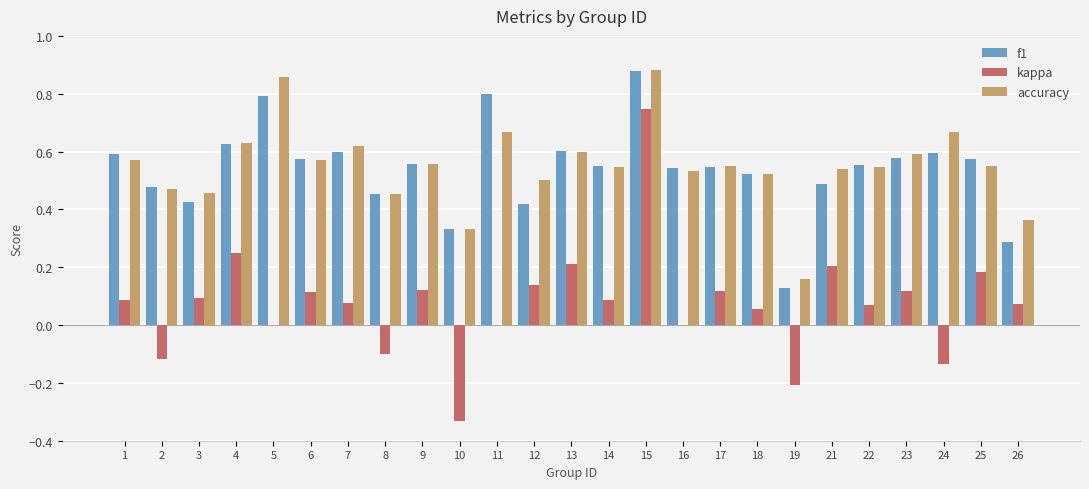

The accuracy series shows 0.8 at 22. True or false?

False